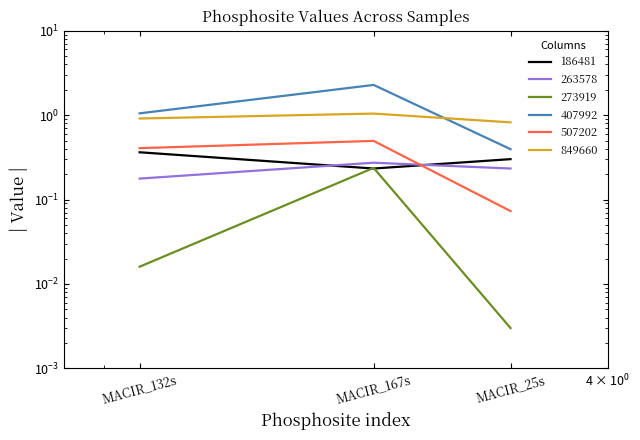

What is the difference between the maximum and second lowest values in the 186481 series?

0.1